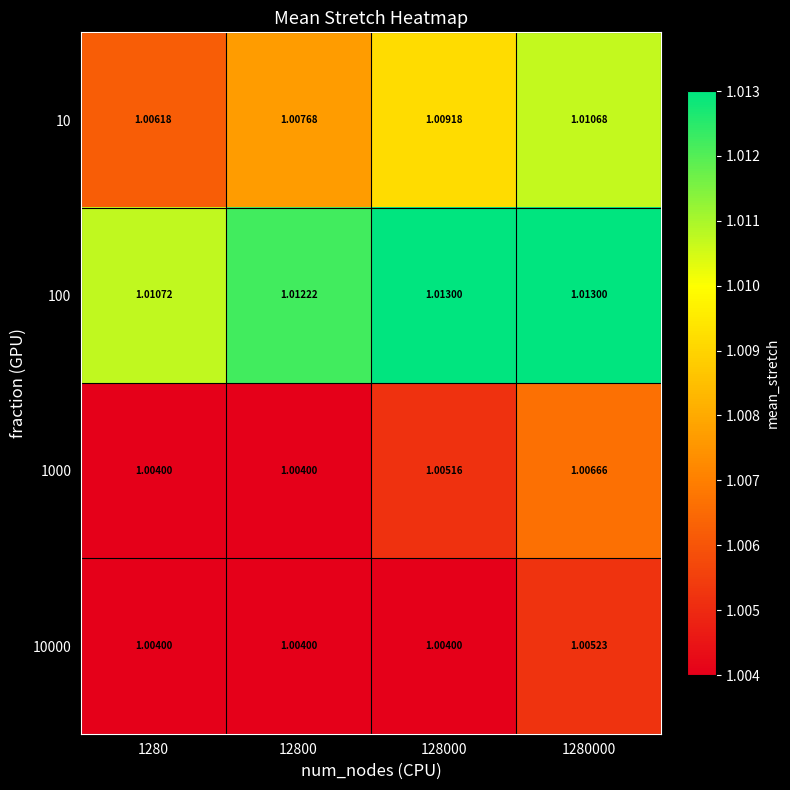

Is the value of 1000 at 12800 greater than the value of 10 at 1280?

No